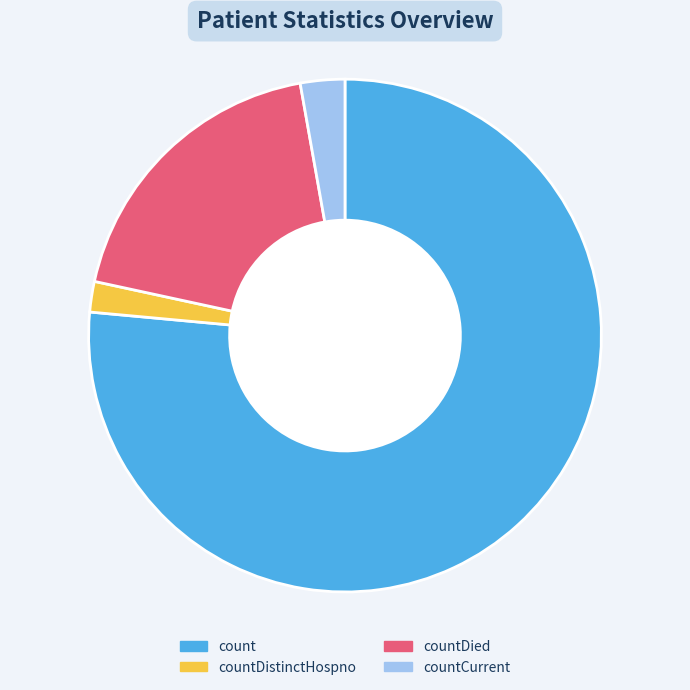

What is the ratio of the value at countDied to the value at countDistinctHospno?

9.8